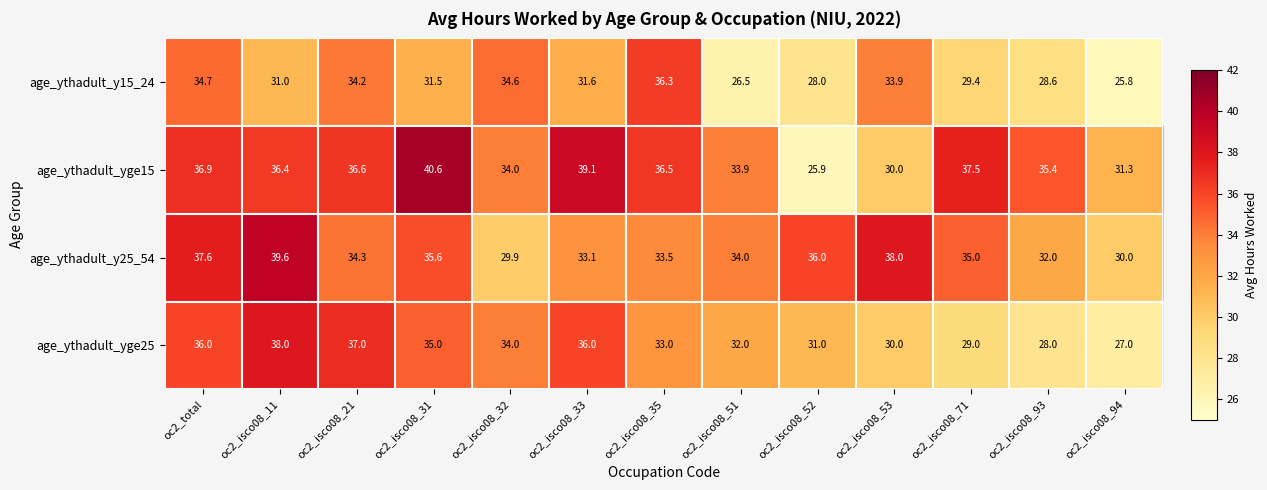

What is the spread (max minus min) of values at oc2_isco08_33?

7.5